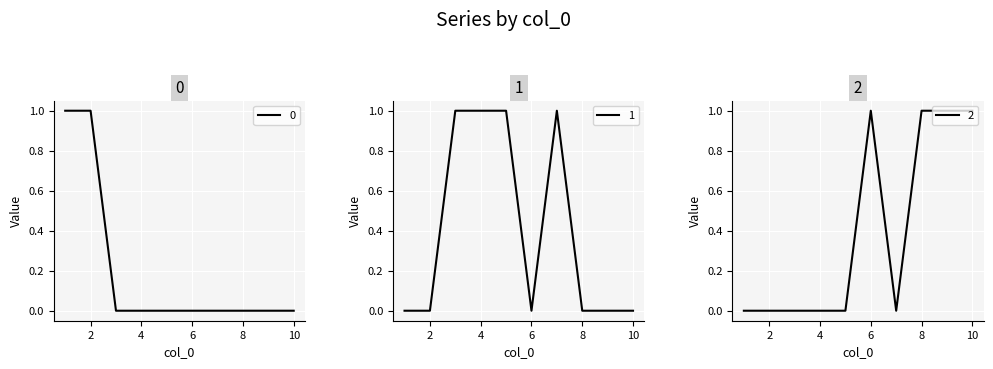

Does the chart display data point markers on the line(s)?

No